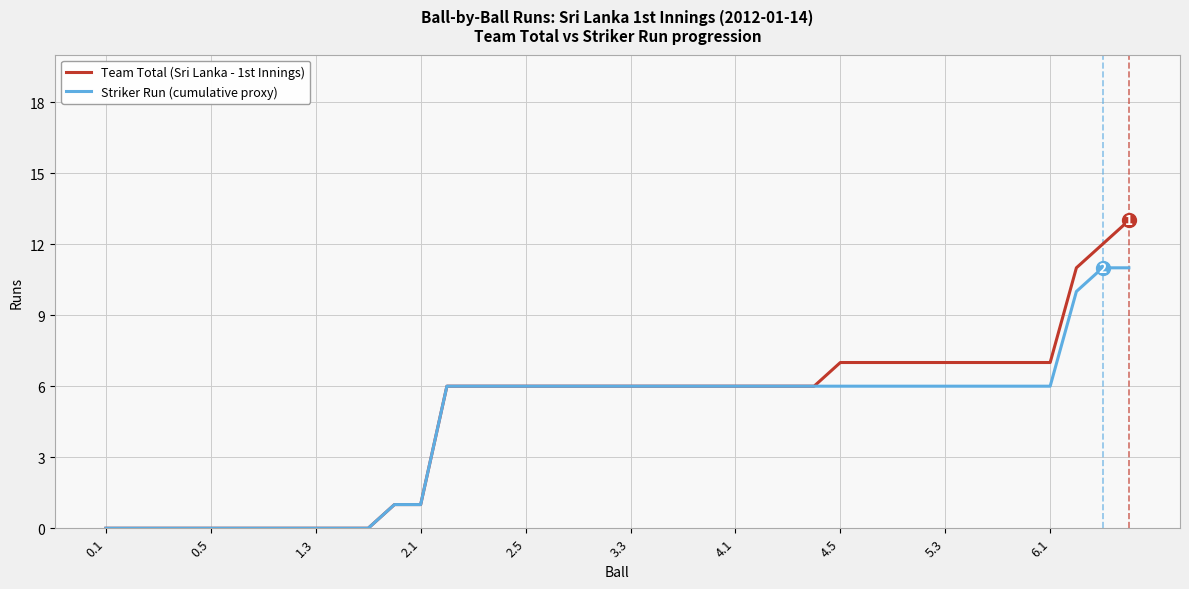

Rank the series by their maximum value, from lowest to highest.

Striker Run (cumulative proxy), Team Total (Sri Lanka - 1st Innings)